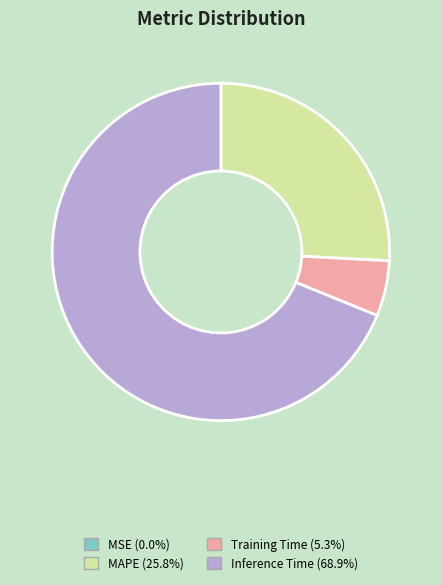

Is there a majority slice in this chart?

Yes